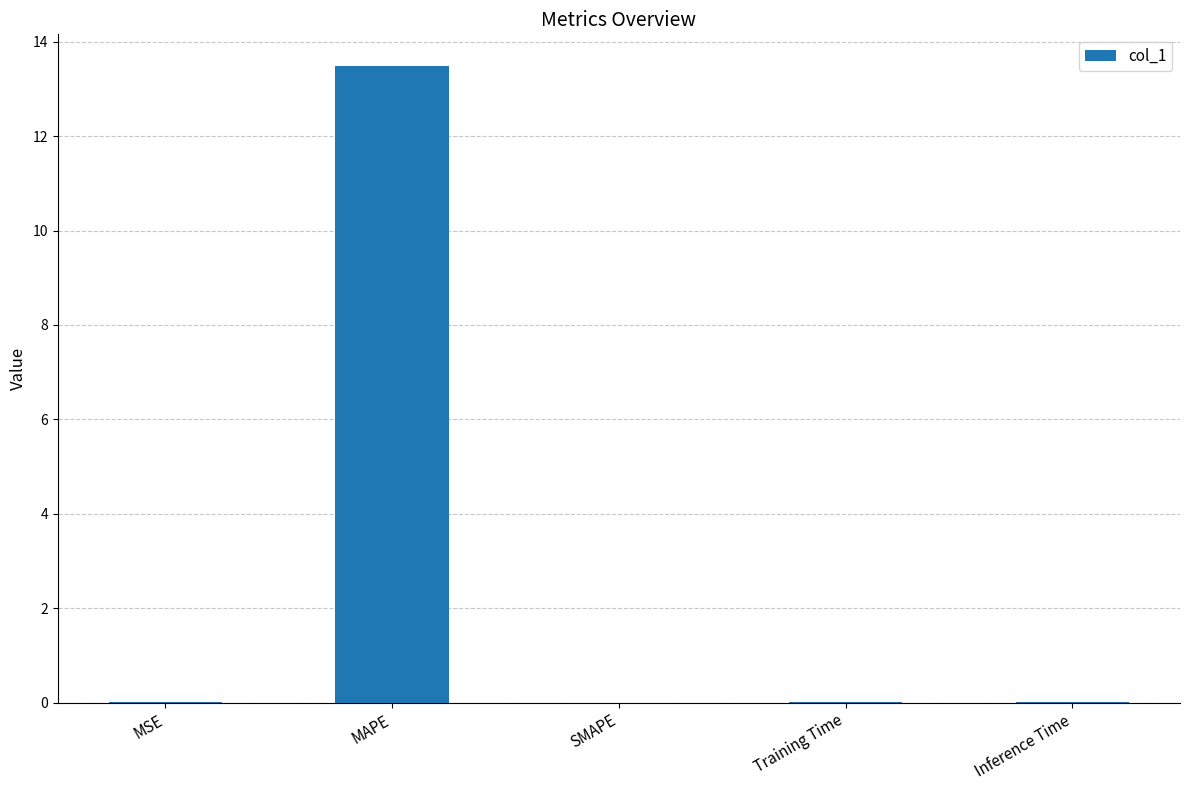

At which category does the chart reach its peak across all series?

MAPE